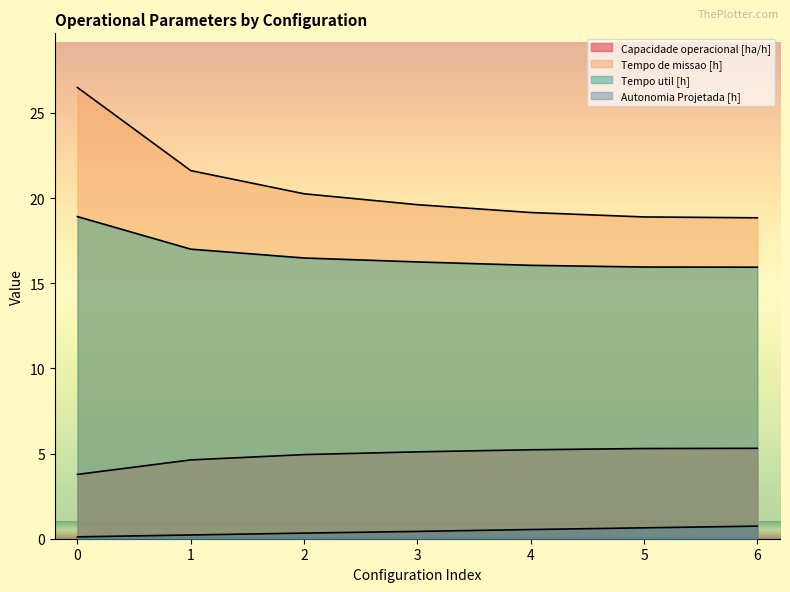

What is the total value across all series at 6?

40.8